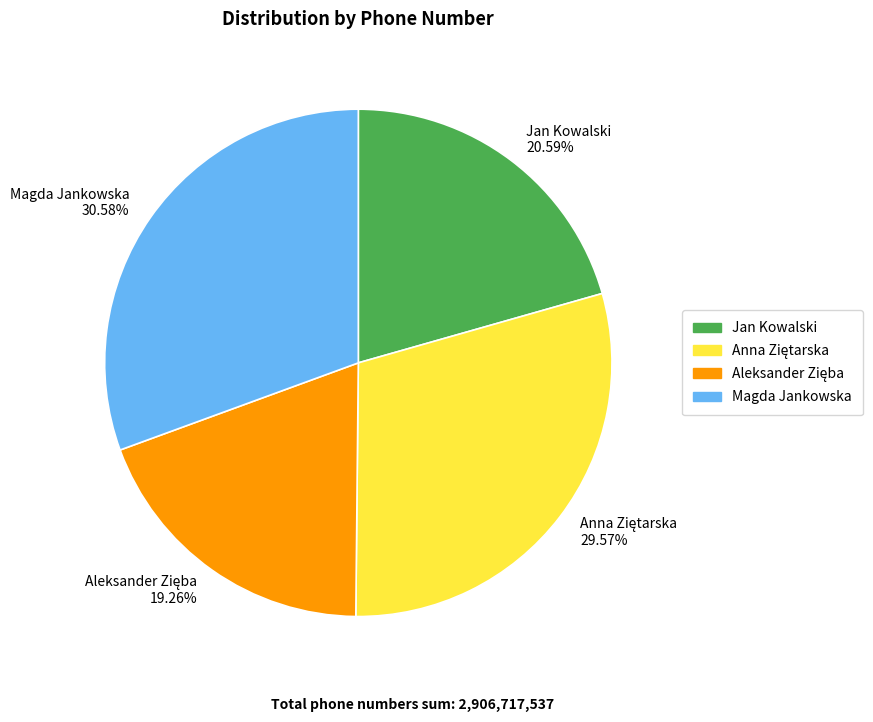

Is there a majority slice in this chart?

No